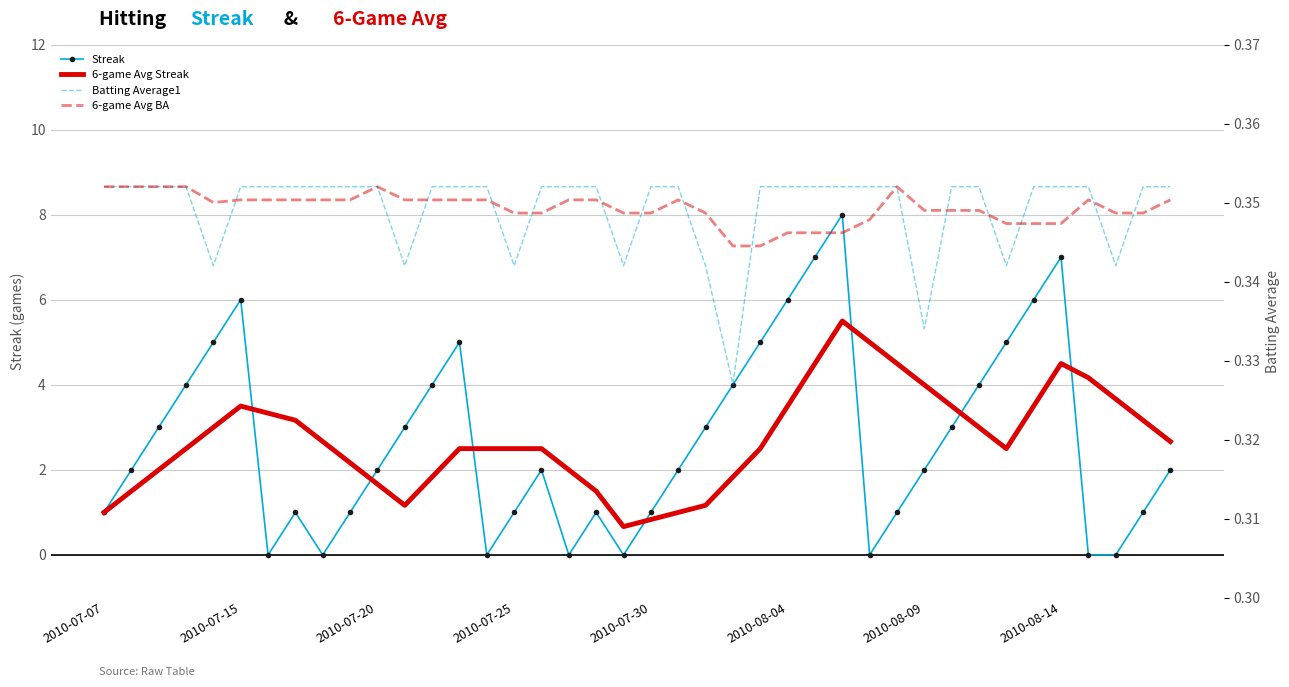

What is the maximum value shown in the chart?

8.0